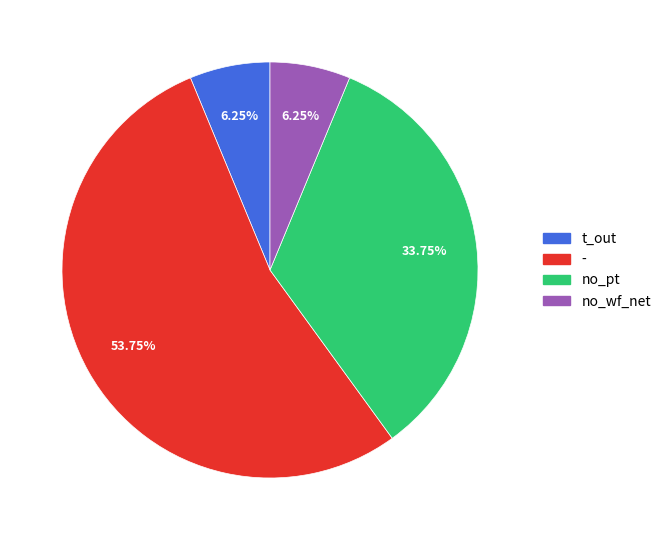

Count the number of slices in the pie.

4